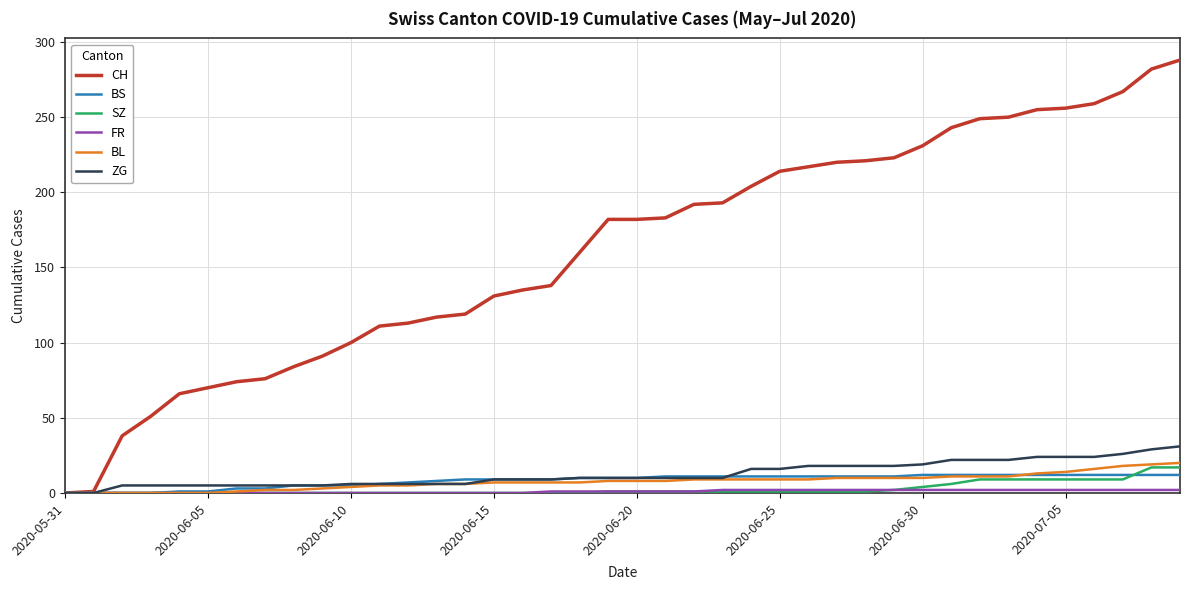

Which series has the widest spread of values?

CH